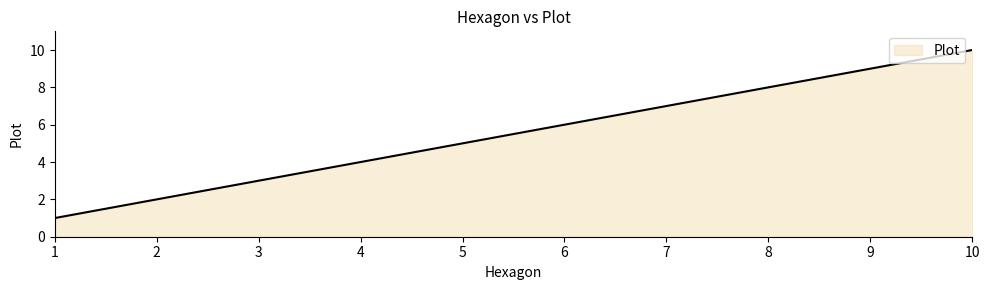

What is the change in value from 7 to 8?

+1